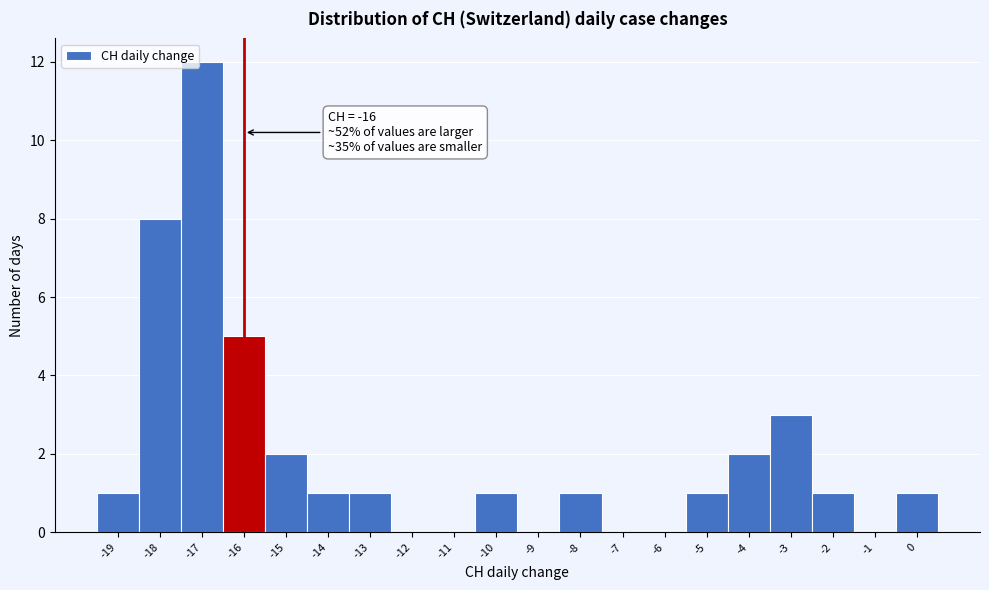

Which range on the x-axis has the tallest bar?

-17.5 to -16.5